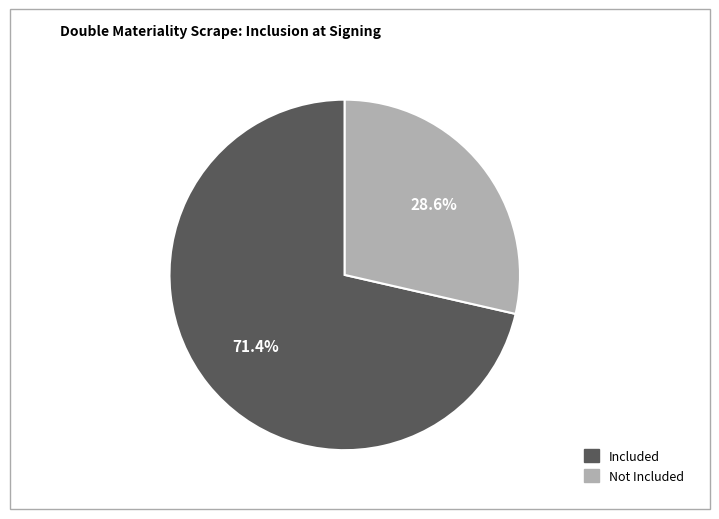

To the nearest percent, what is the difference between the largest and smallest slice percentages?

43%